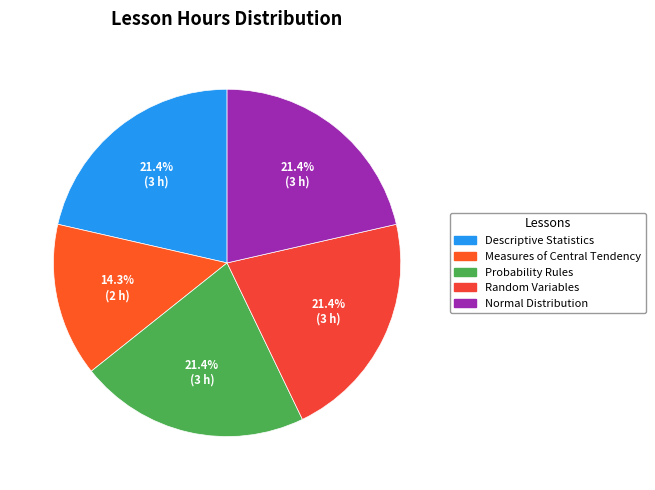

Is Normal Distribution the majority of the pie?

No